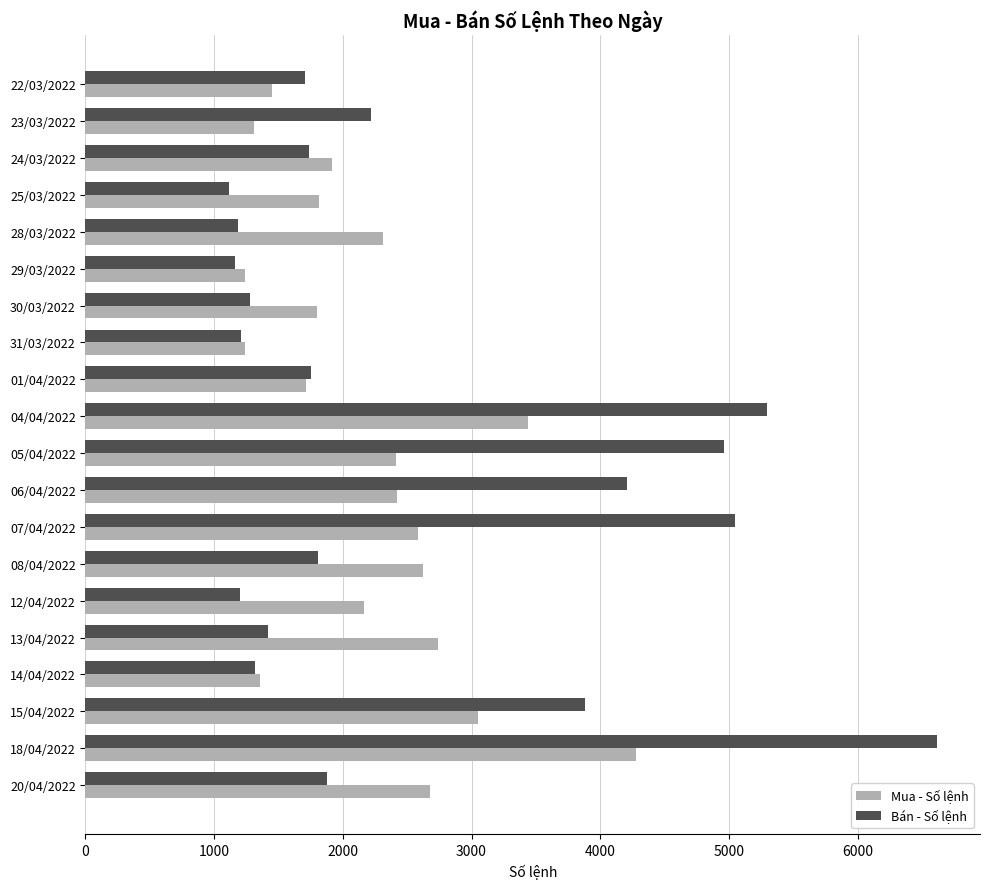

What is the difference between the maximum and second lowest values in the Bán - Số lệnh series?

5457